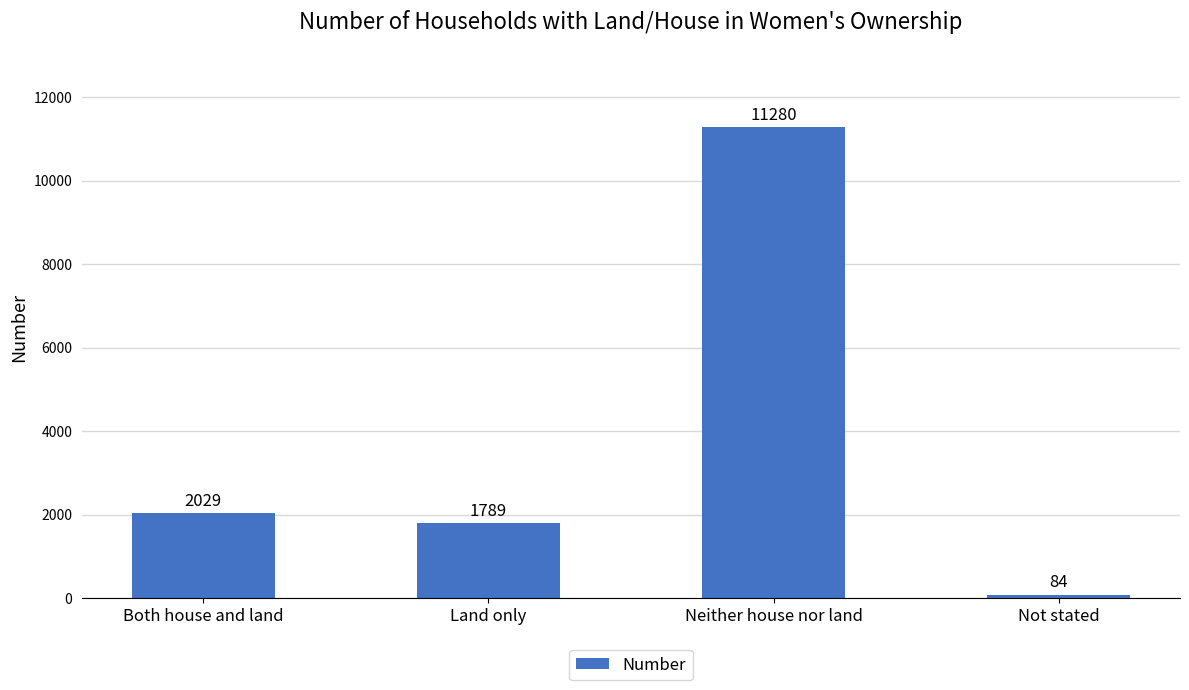

What is the value of the 1st bar from the left?

2029